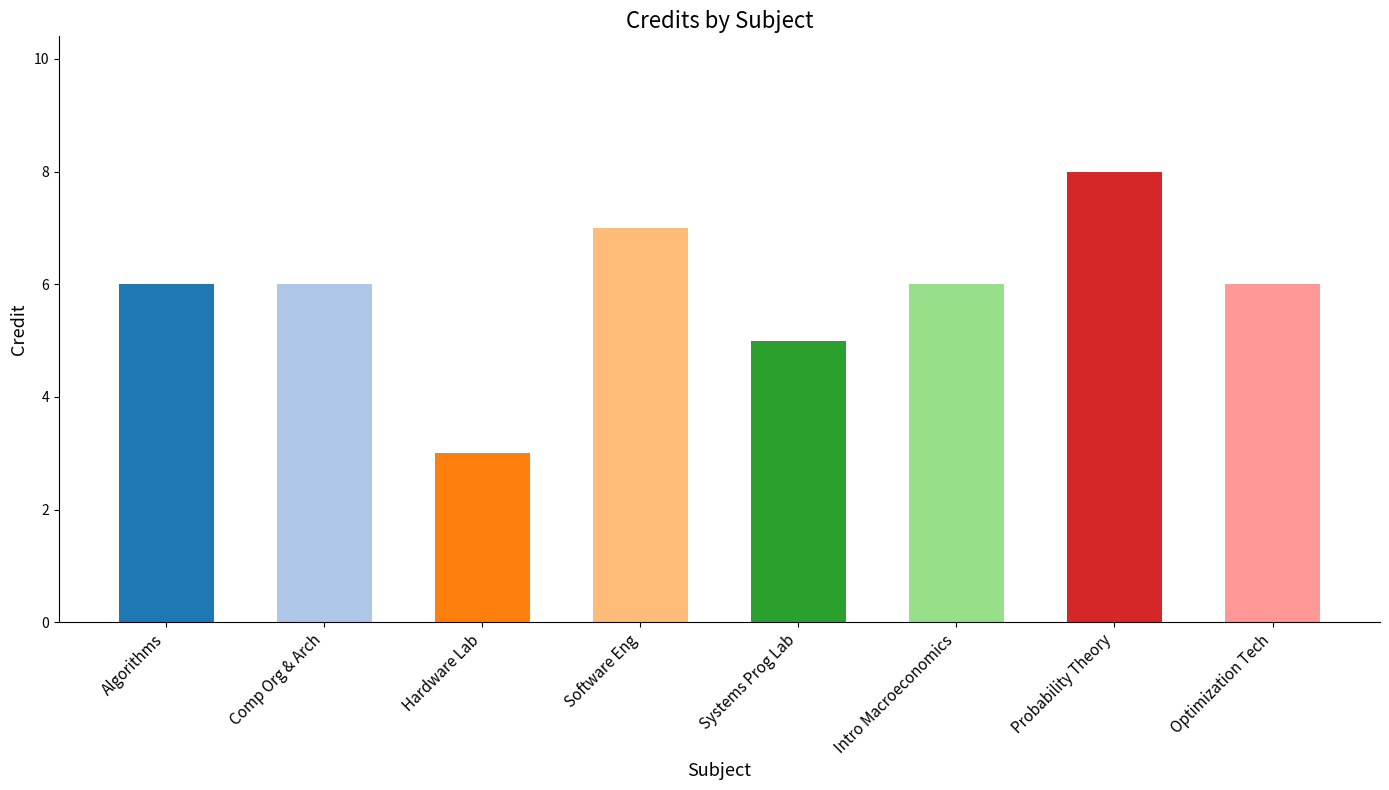

What is the label of the 2nd bar from the right?

Probability Theory